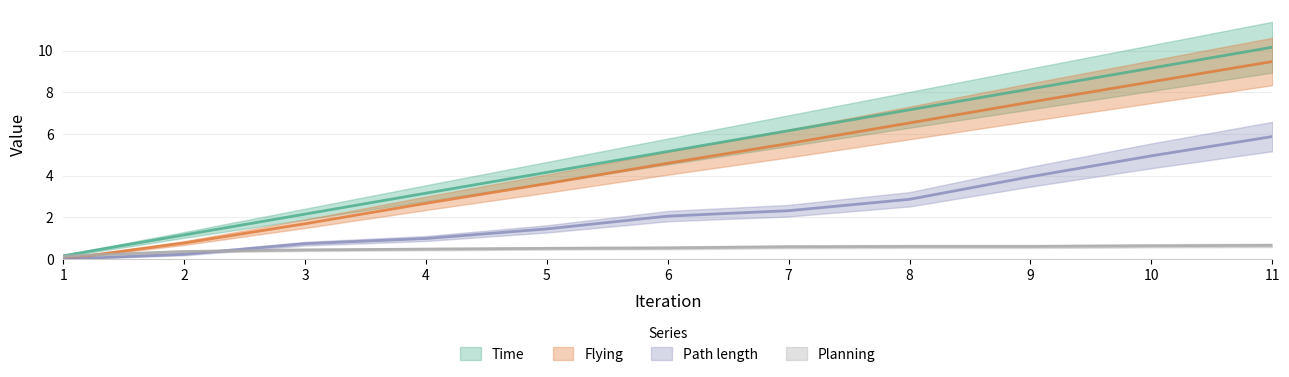

Is it true that Planning equals 0.2 at 2?

False